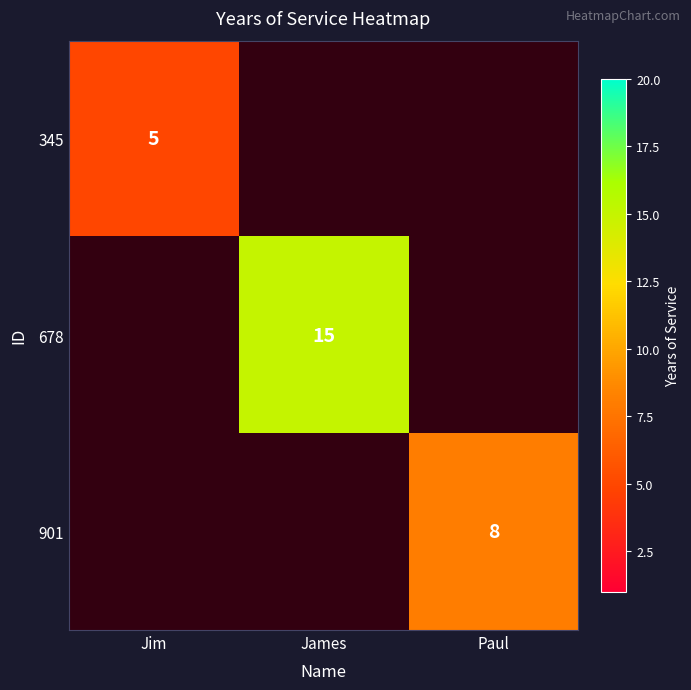

What is the minimum value shown in the chart?

5.0